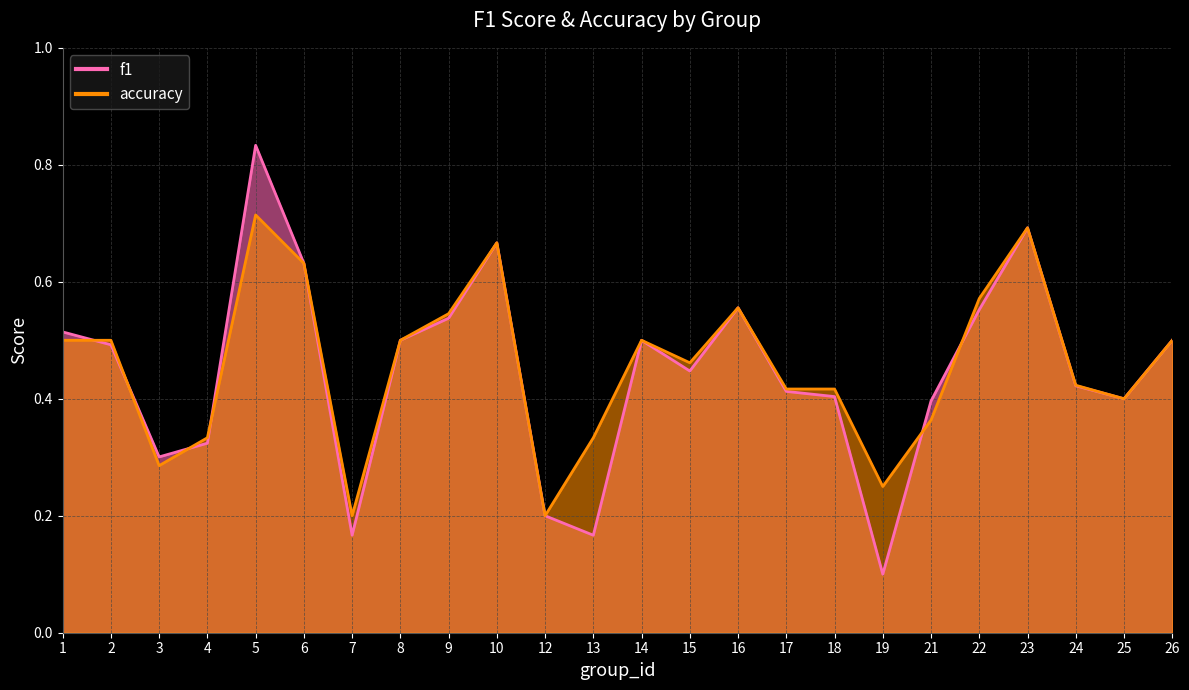

Rank the series by their maximum value, from highest to lowest.

f1, accuracy